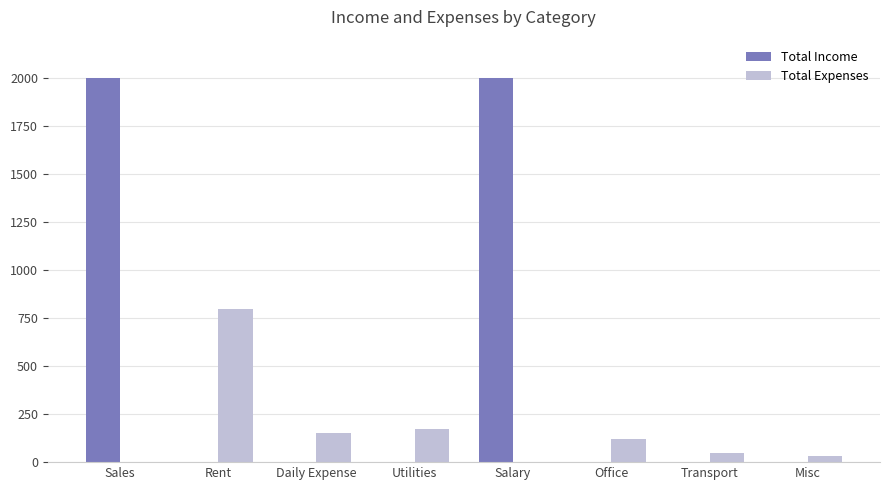

How many groups of bars are there?

8